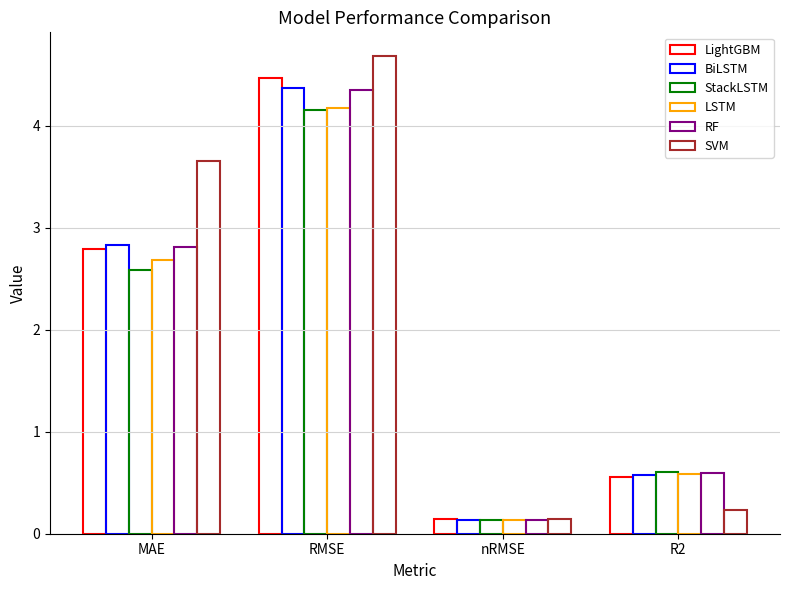

What is the minimum value shown in the chart?

0.1